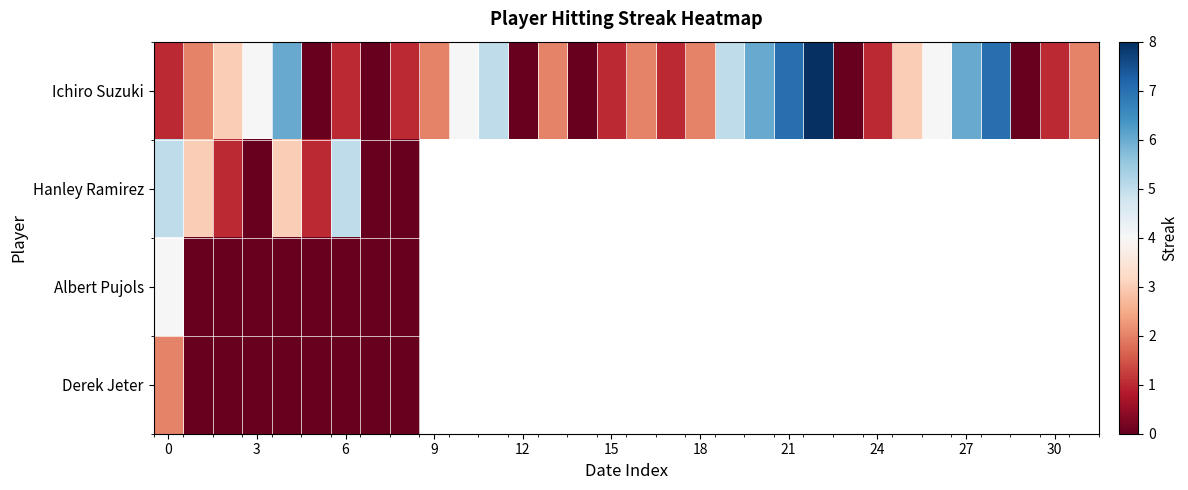

Which series has the largest total across all categories?

Ichiro Suzuki